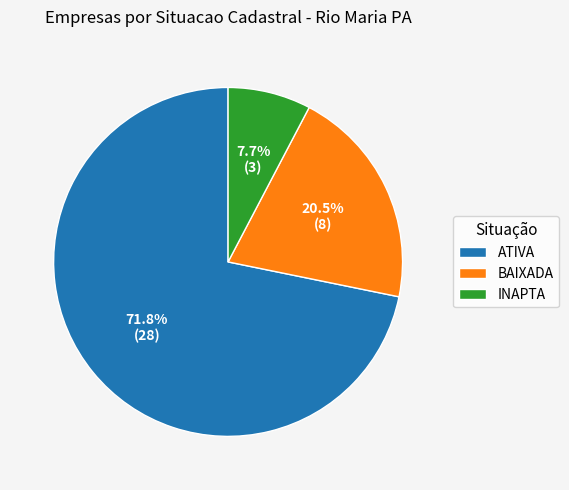

Approximately how many times larger is the value at BAIXADA compared to INAPTA?

2.7